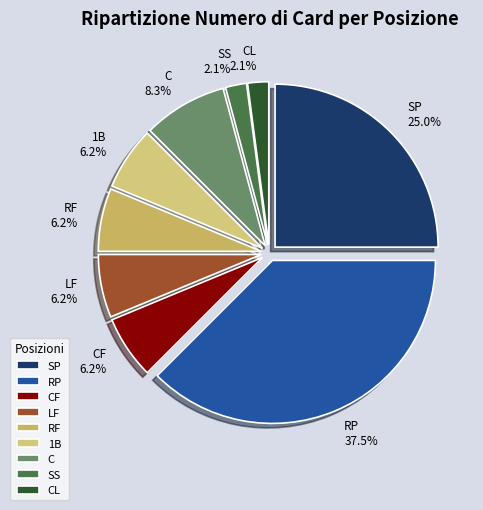

What percentage is the C slice, to the nearest percent?

8%